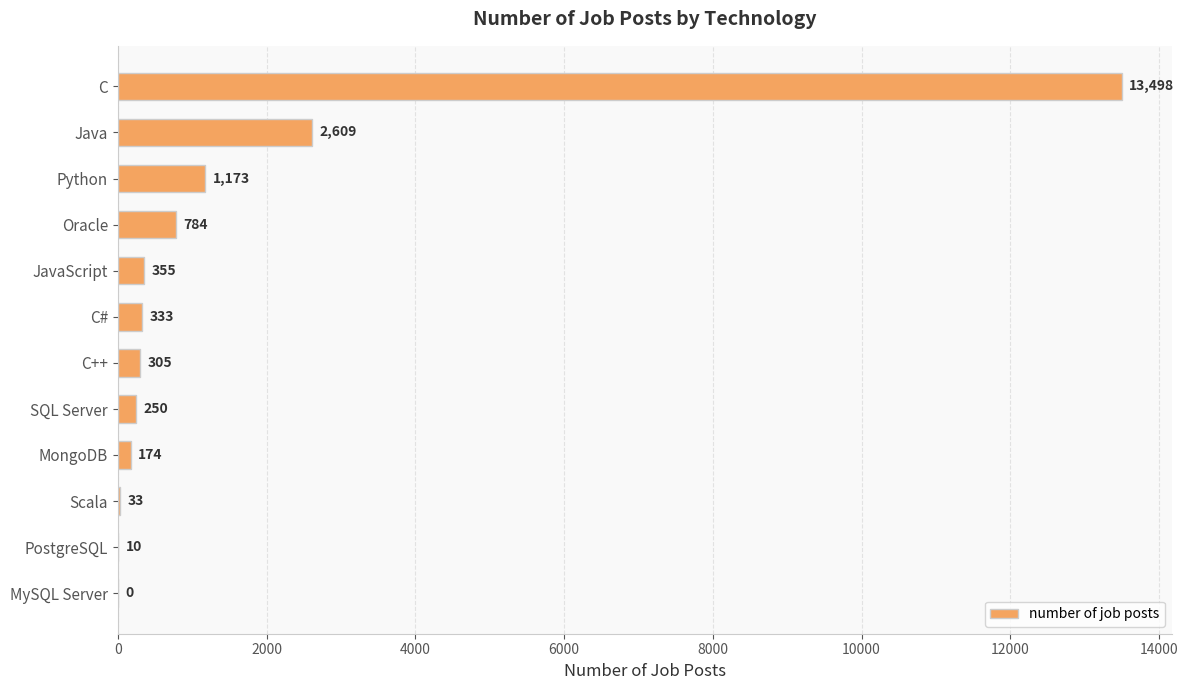

What is the ratio of the value at C to the value at Oracle?

17.2